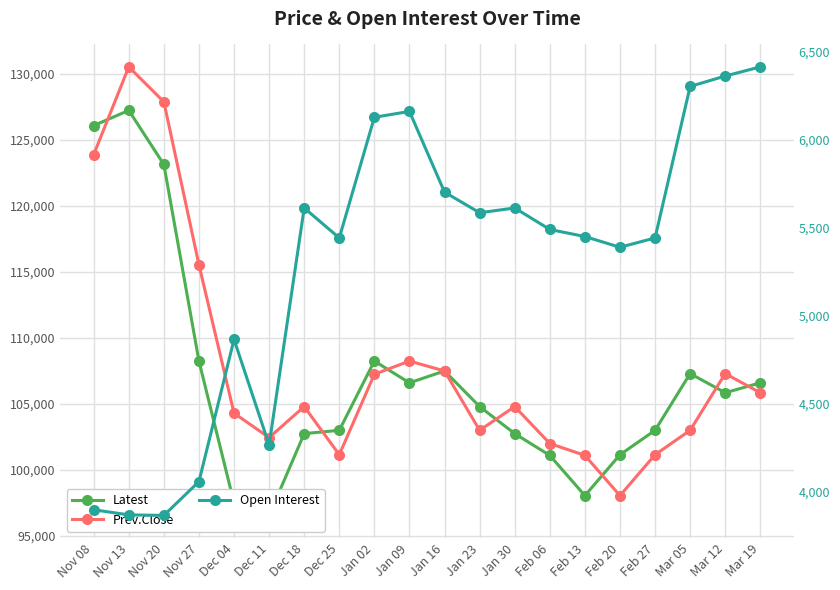

What is the label of the 3rd point from the left?

Nov 20